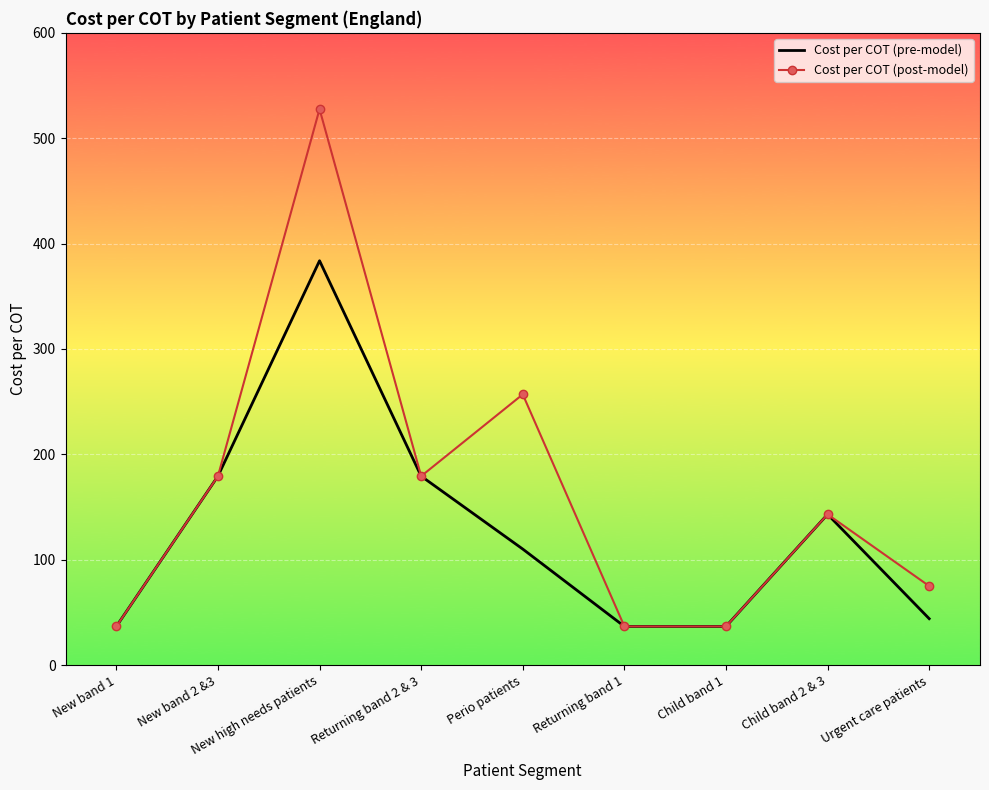

List the series in order of their peak value, lowest first.

Cost per COT (pre-model), Cost per COT (post-model)